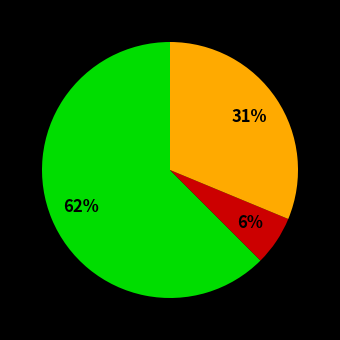

Does any single category account for the majority?

Yes